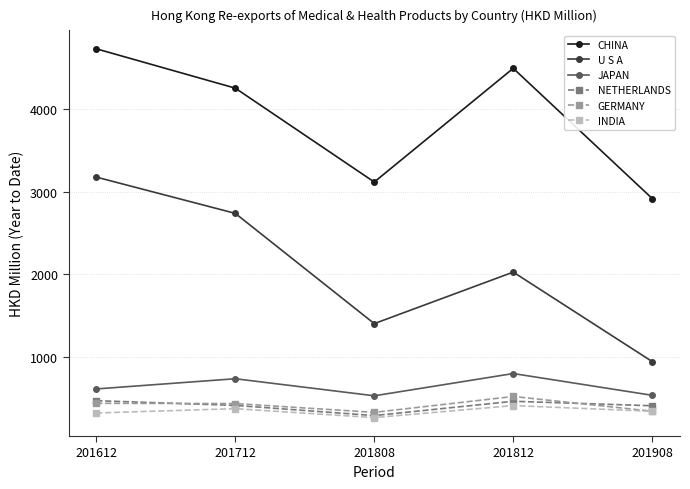

At which category does the chart reach its peak across all series?

201612